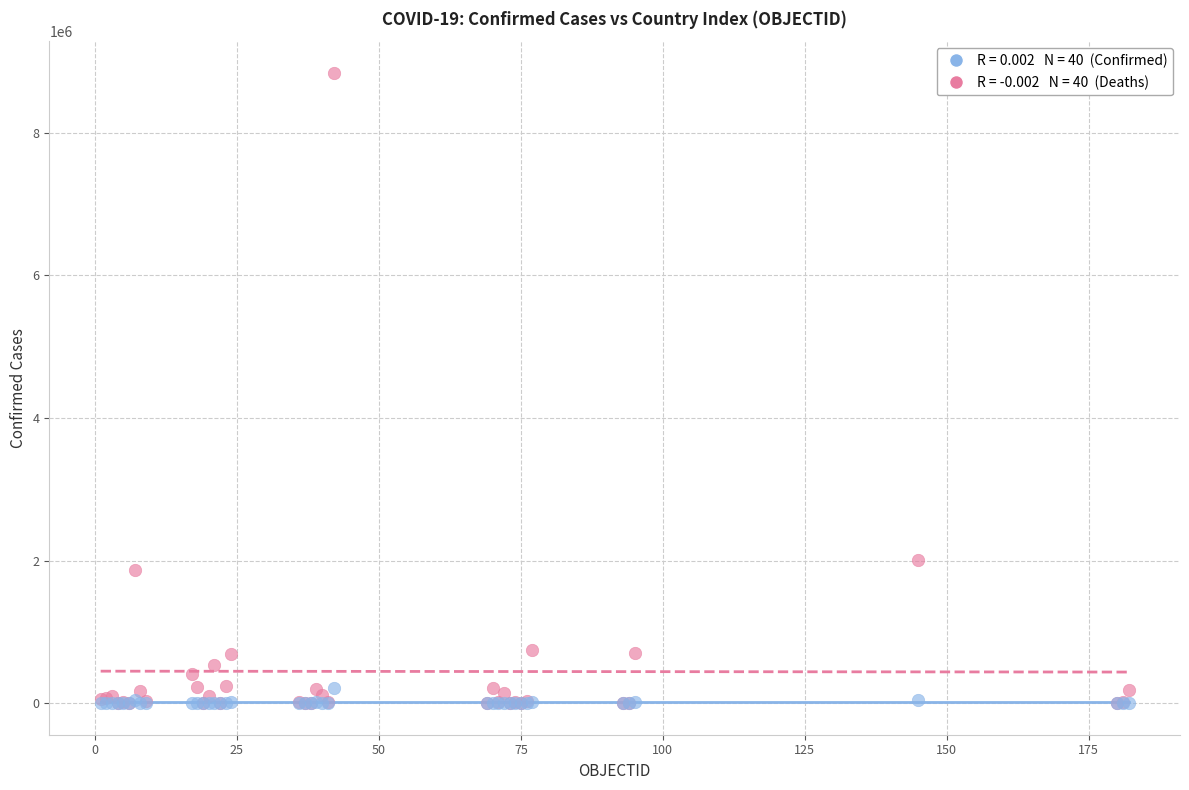

Across all series, what Y value is closest to 4422288?

2015485